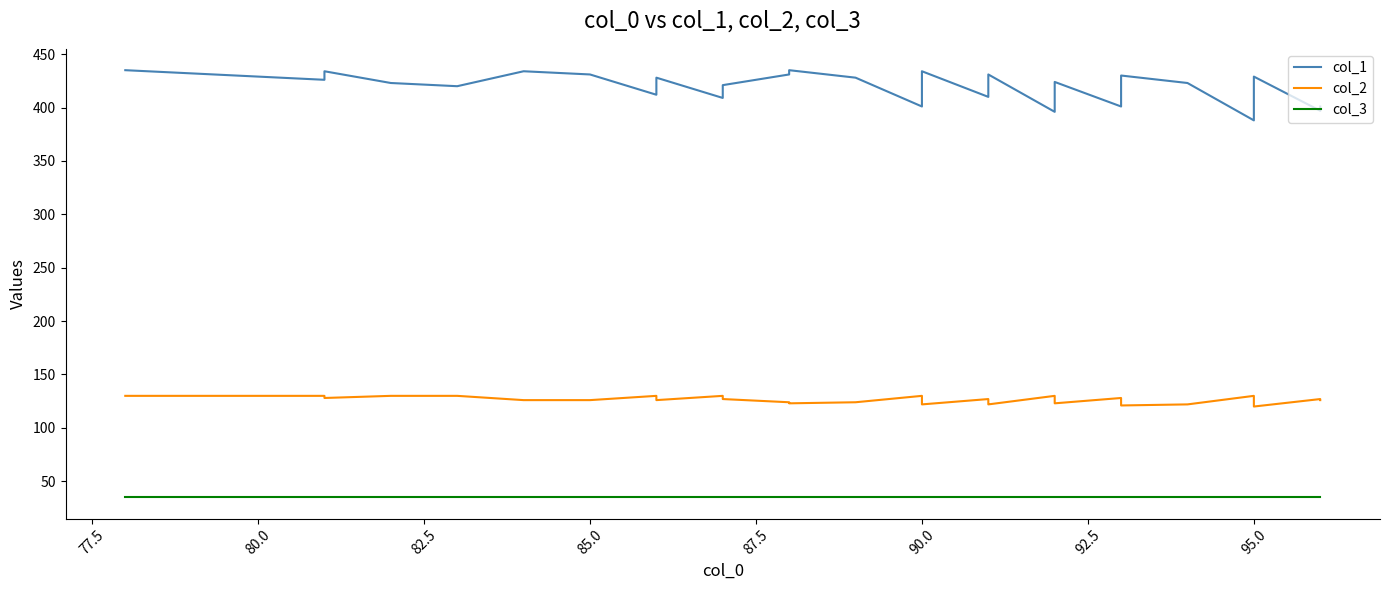

What is the difference between the maximum and minimum values in the col_2 series?

10